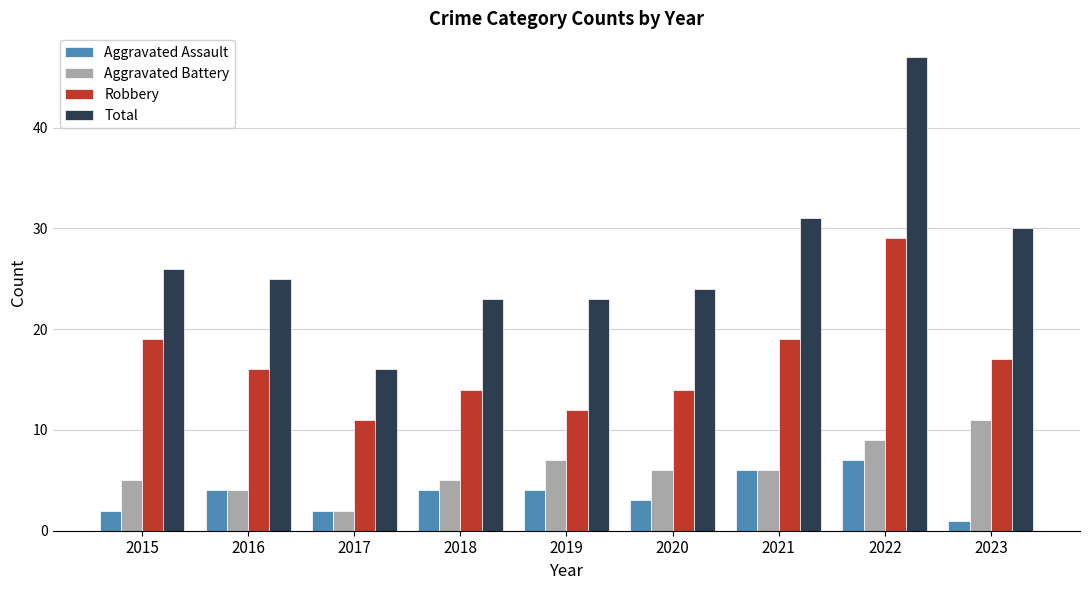

How many bars are there in each group?

4